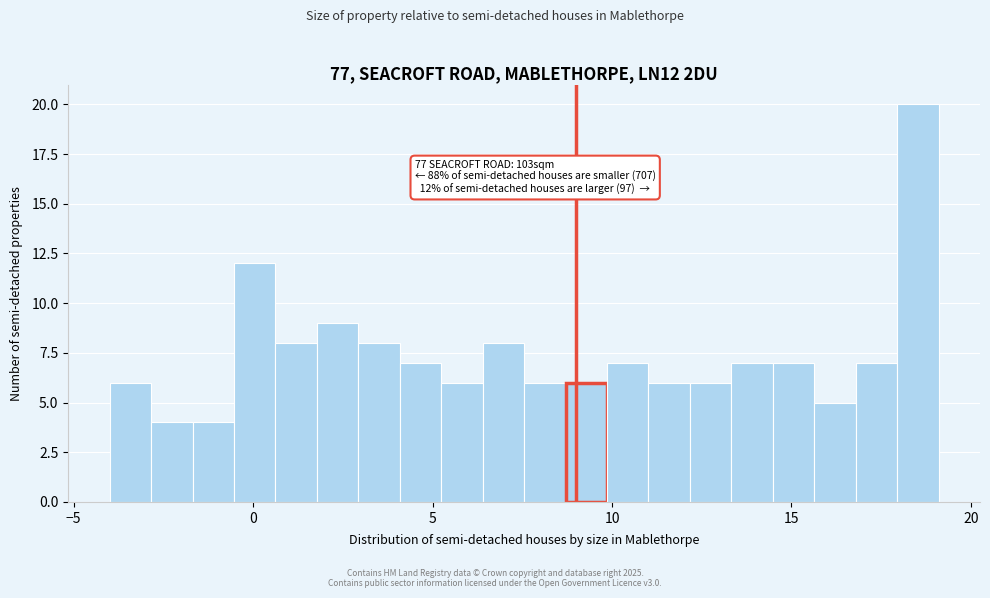

Read against the x-axis, roughly where is the centre of the tallest bar?

18.5